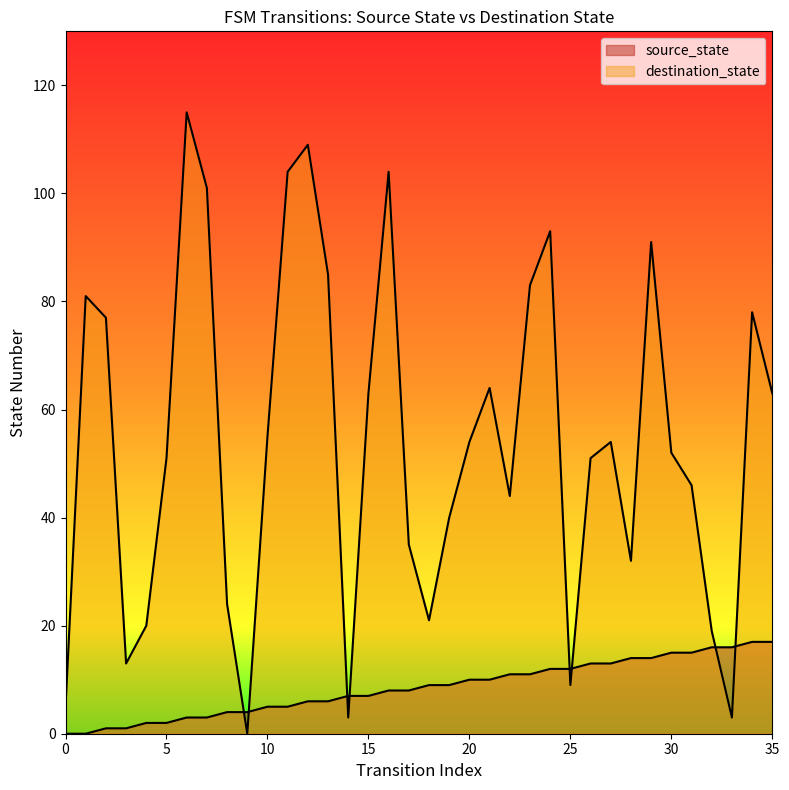

How many data points does each series have?

36